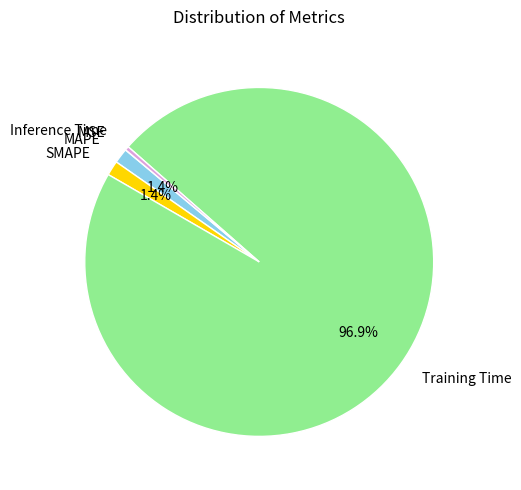

Do MAPE and Inference Time together represent more than half of the pie?

No